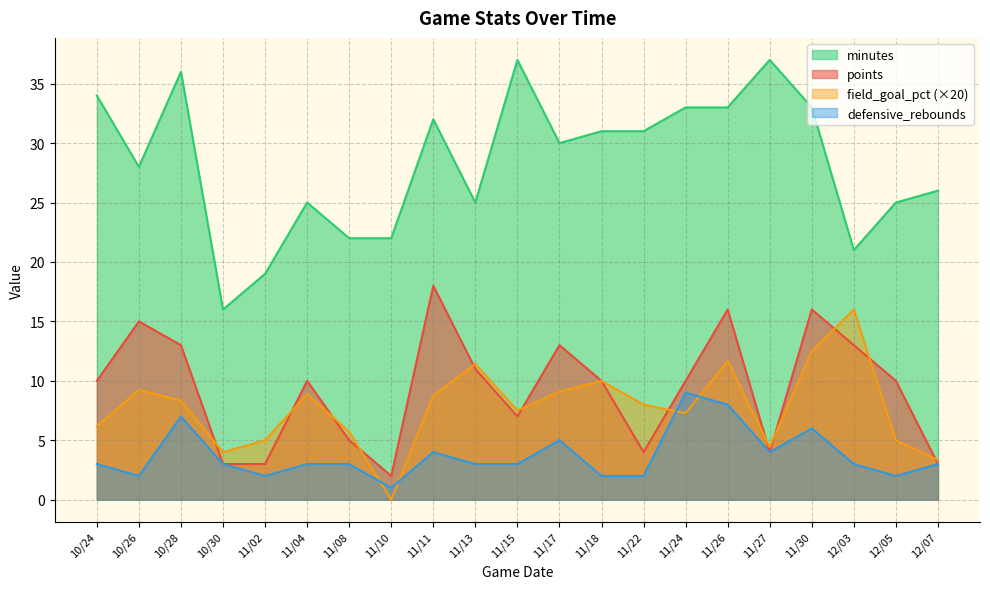

What are all the series names shown in the legend?

minutes, points, field_goal_pct (×20), defensive_rebounds